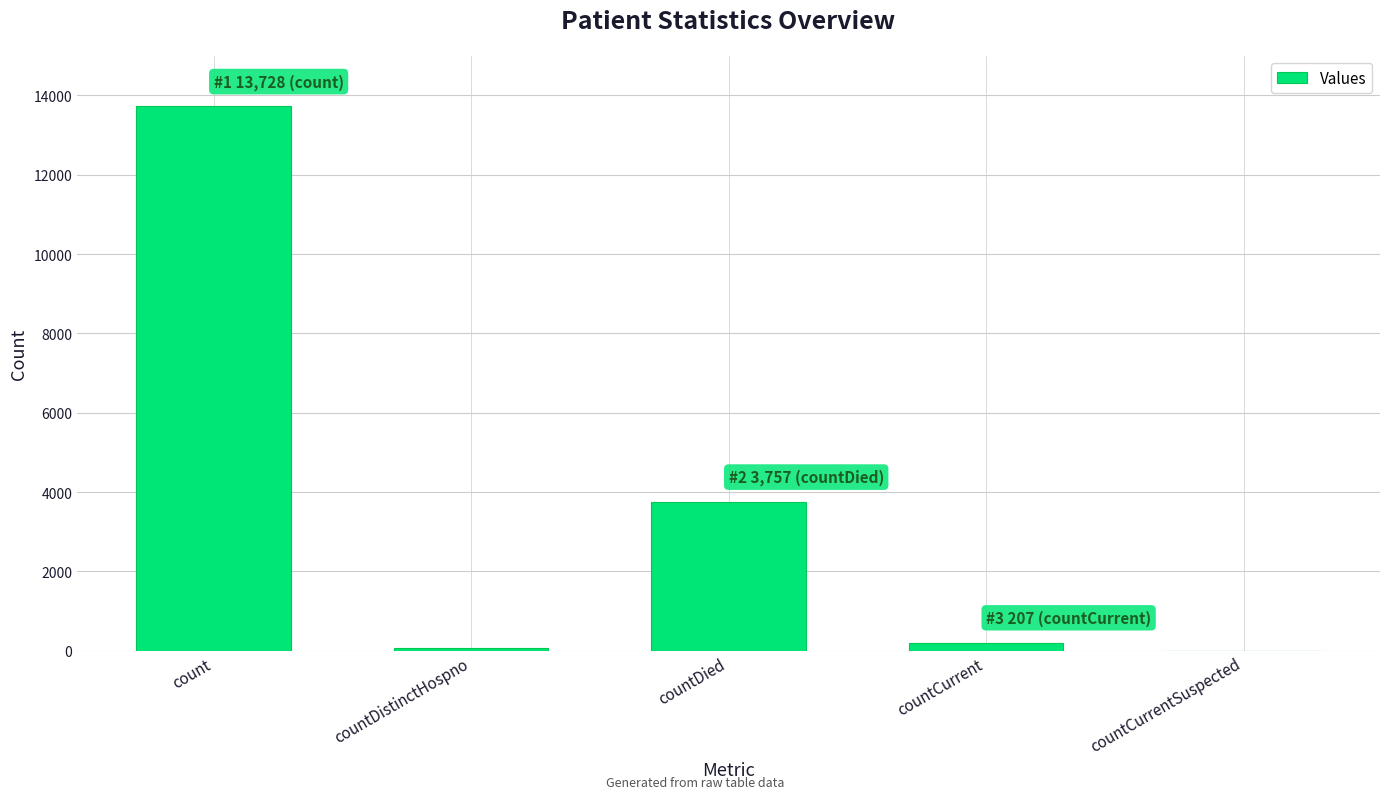

Reading left to right, extract all data points from this chart.

count=13728	countDistinctHospno=71	countDied=3757	countCurrent=207	countCurrentSuspected=0